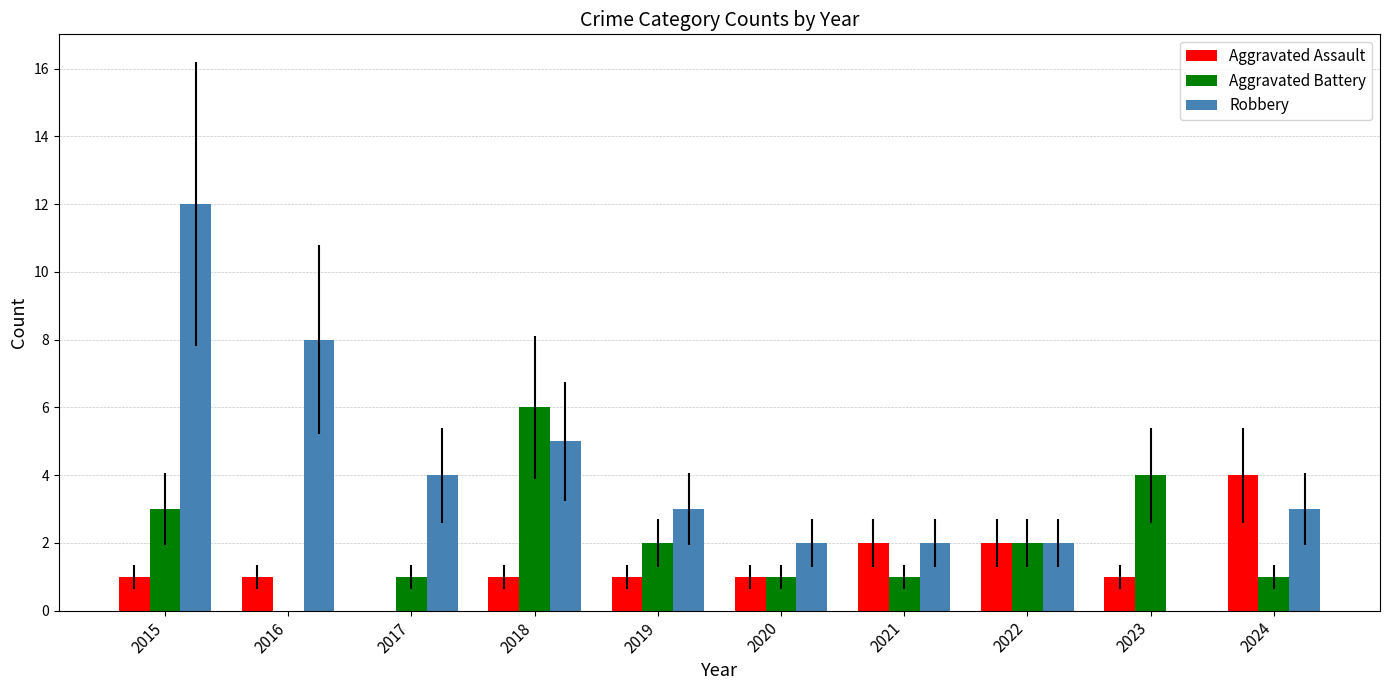

True or false: Robbery has a value of 5 at 2018.

True